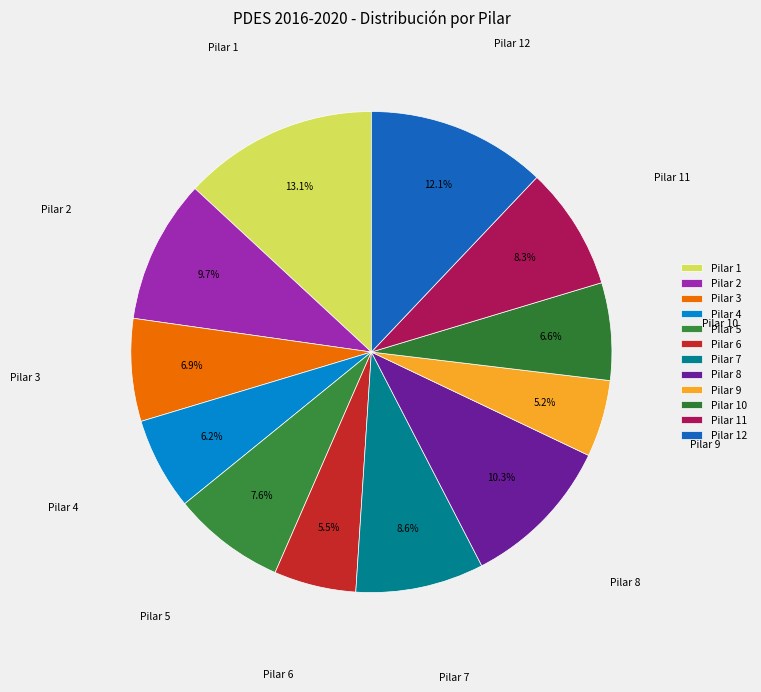

To the nearest percent, what portion does Pilar 11 represent?

8%